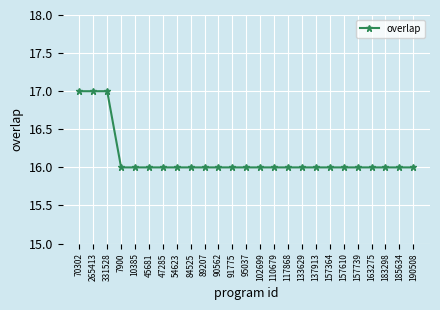

What position from the left is 10385?

5